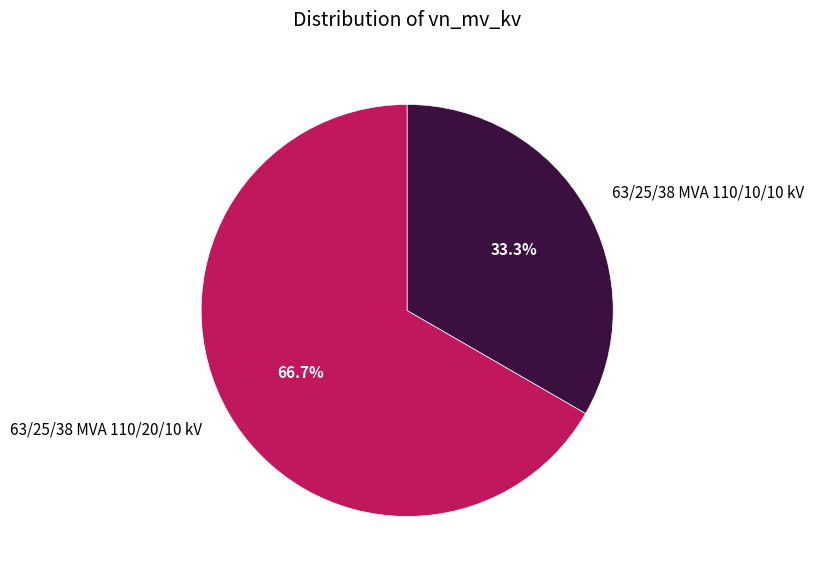

Which category has the smallest portion of the pie?

63/25/38 MVA 110/10/10 kV